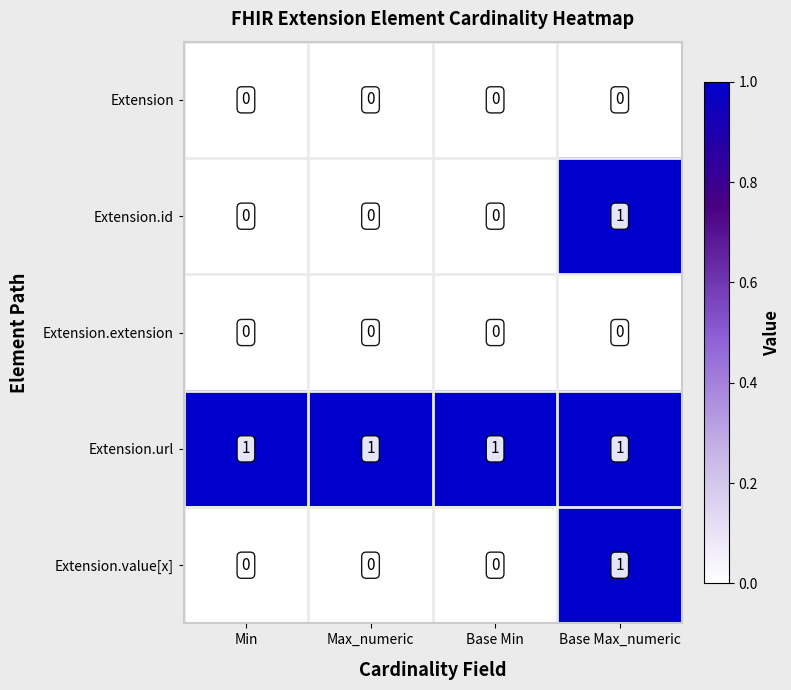

Is the value of Extension.id at Max_numeric greater than the value of Extension.url at Base Min?

No